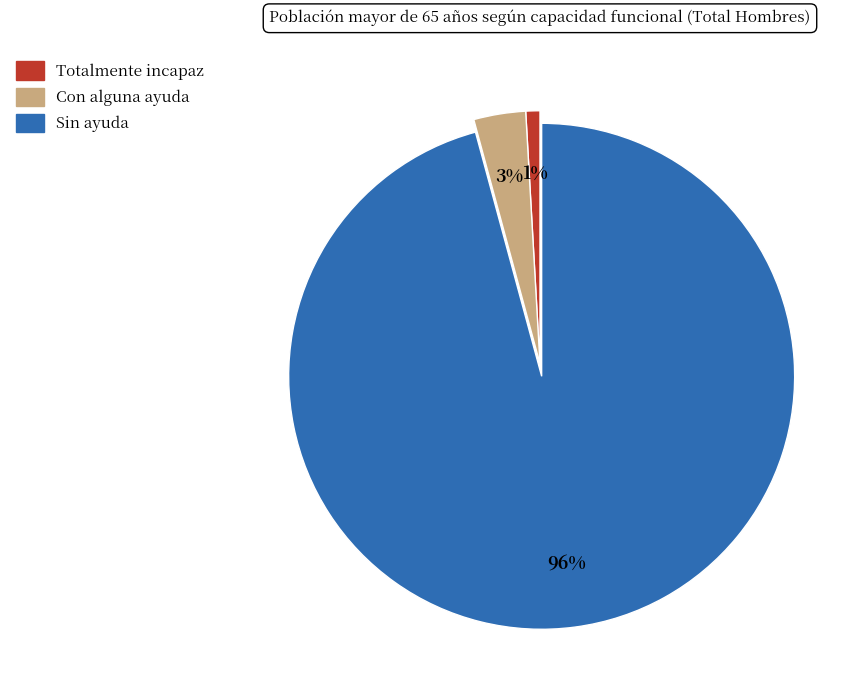

Is there a majority slice in this chart?

Yes